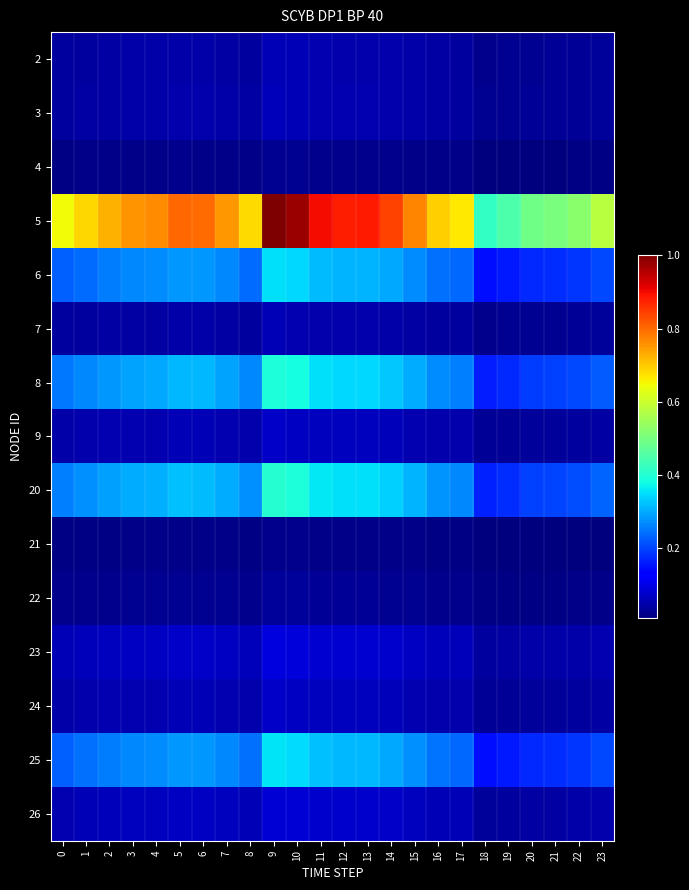

Which series has the widest spread of values?

5